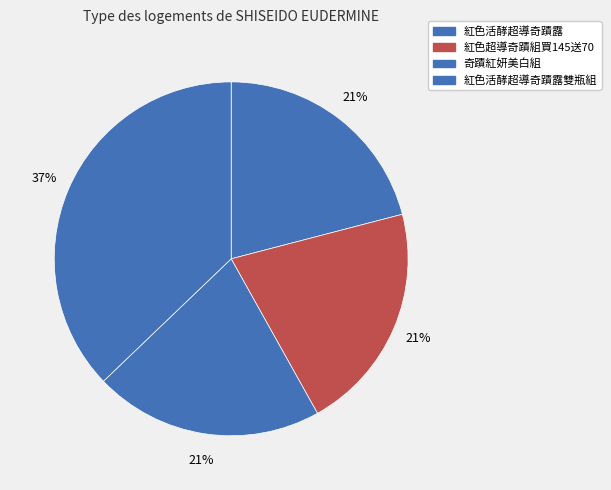

How many slices are in this pie chart?

4